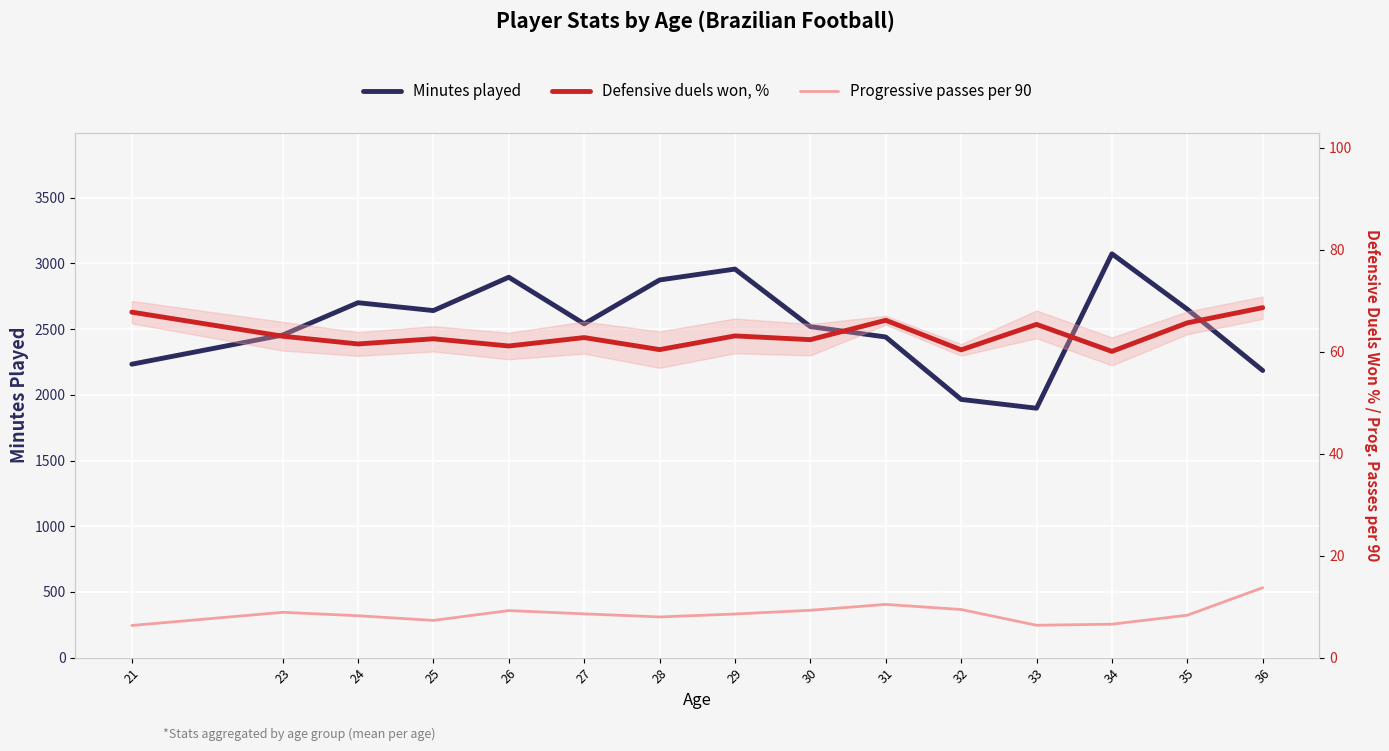

What is the difference between the second highest and minimum values in the Progressive passes per 90 series?

4.1